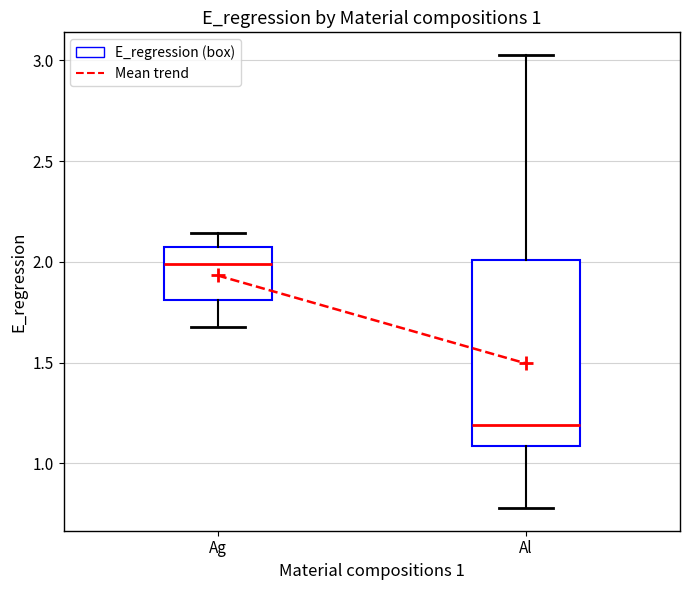

Comparing the boxes themselves (not the whiskers), which one is the tallest?

Al